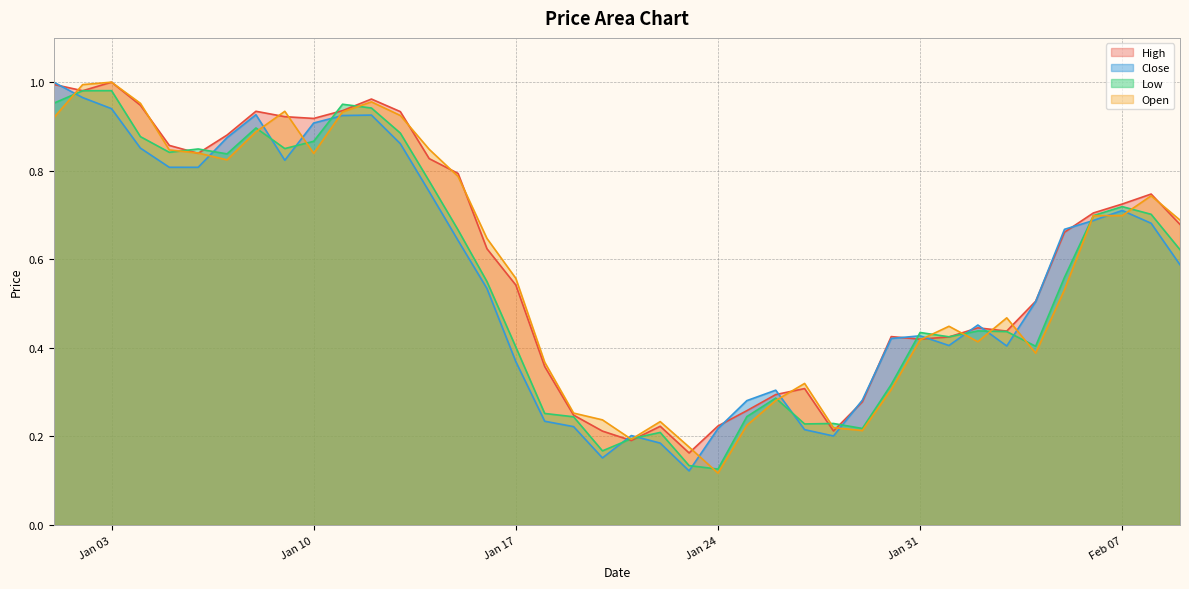

What is the sum of all Open values?

23.3